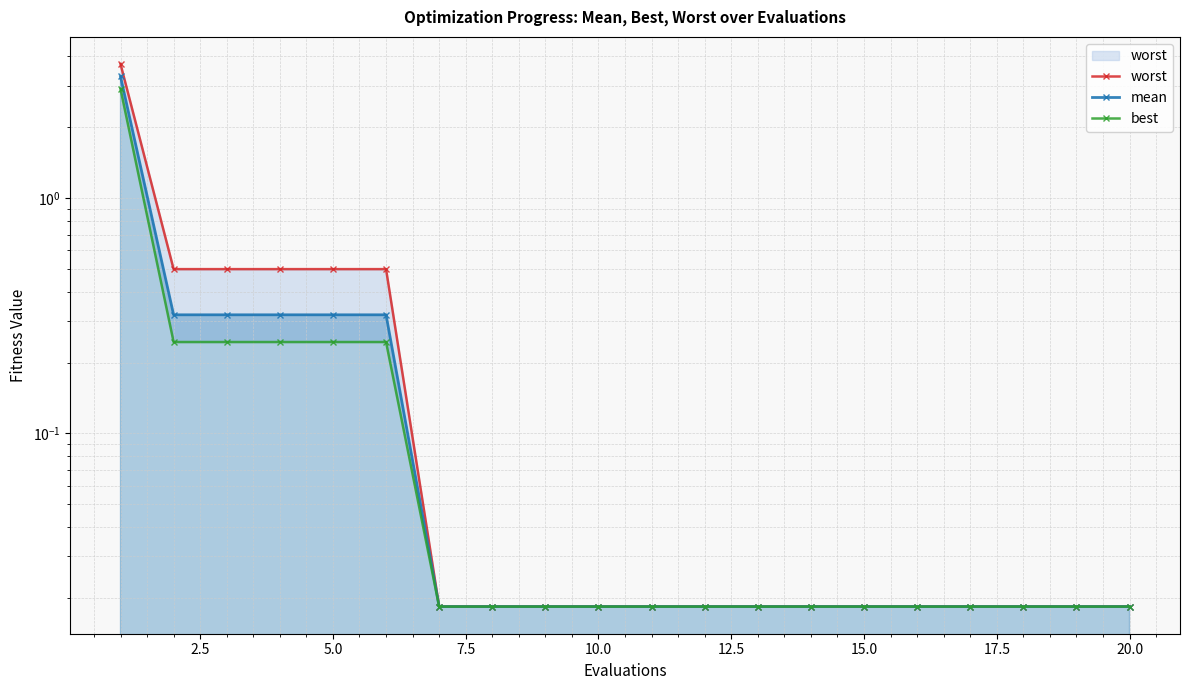

True or false: worst and best cross at least once.

False